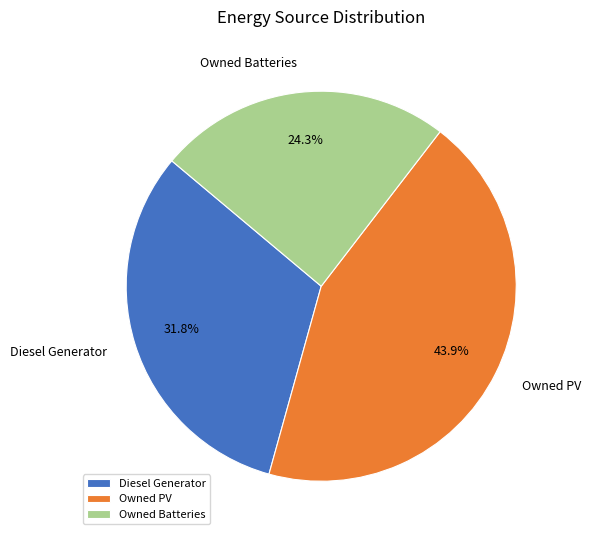

Is the sum of Diesel Generator and Owned Batteries greater than half?

Yes